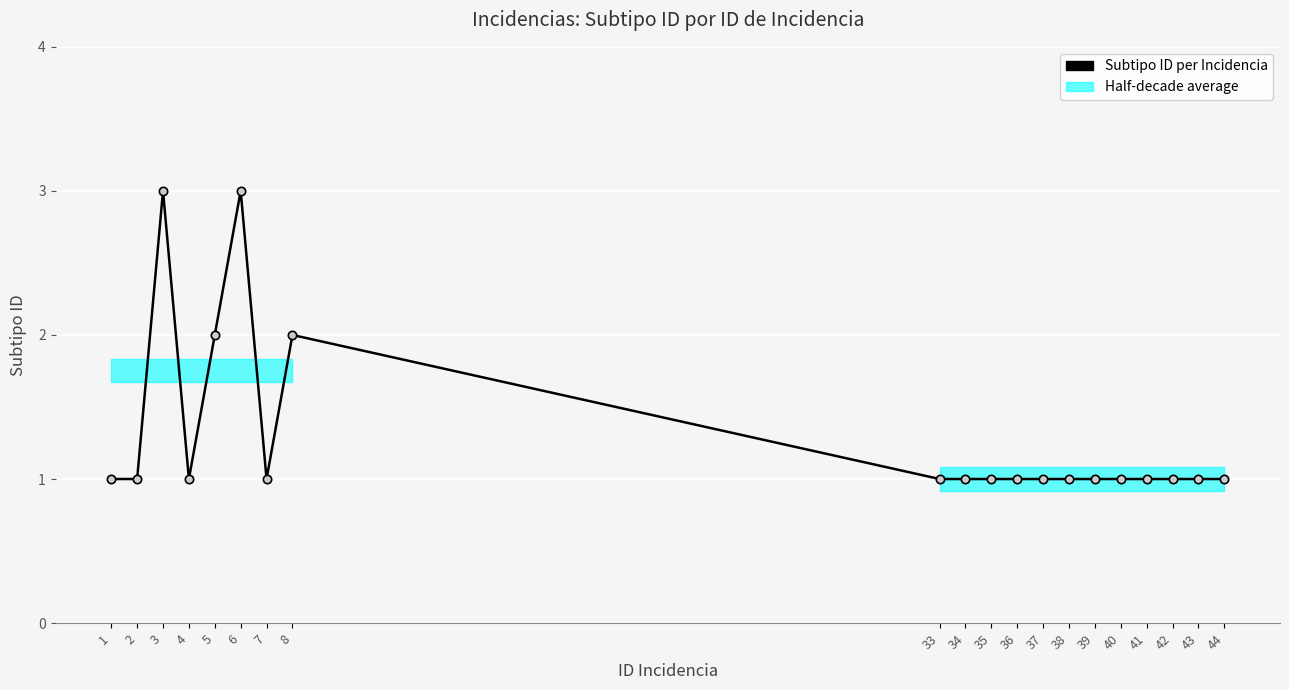

True or false: the data has more than 2 interior local peaks.

True